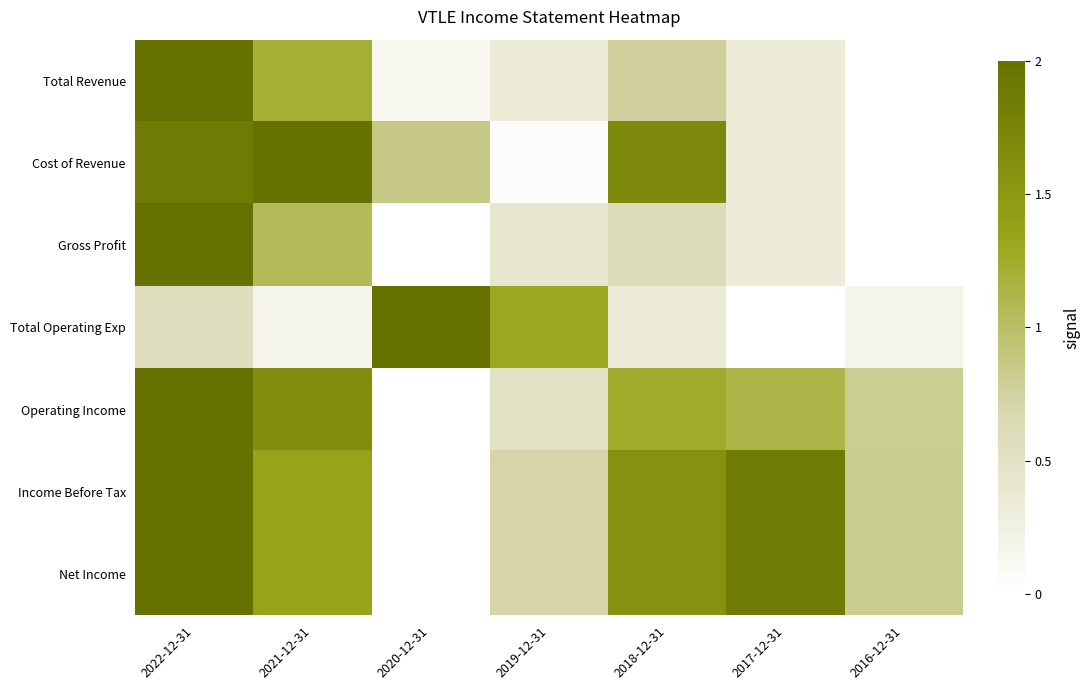

At which category is the sum across all series the highest?

2022-12-31